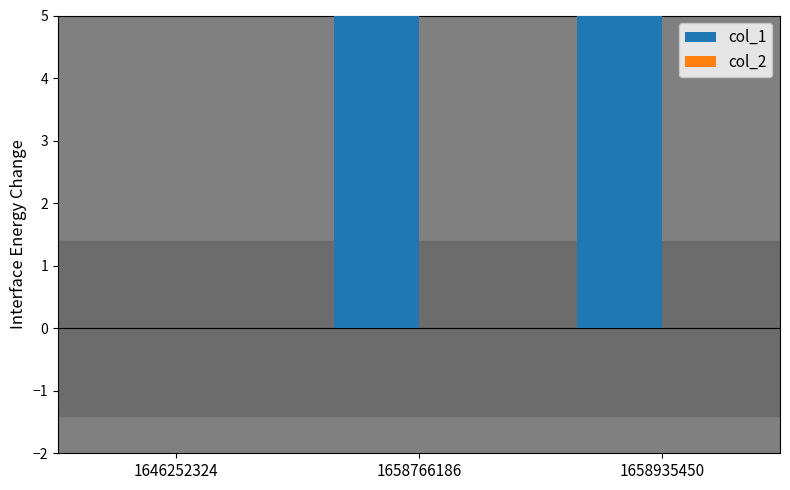

What is the spread (max minus min) of values at 1658935450?

8